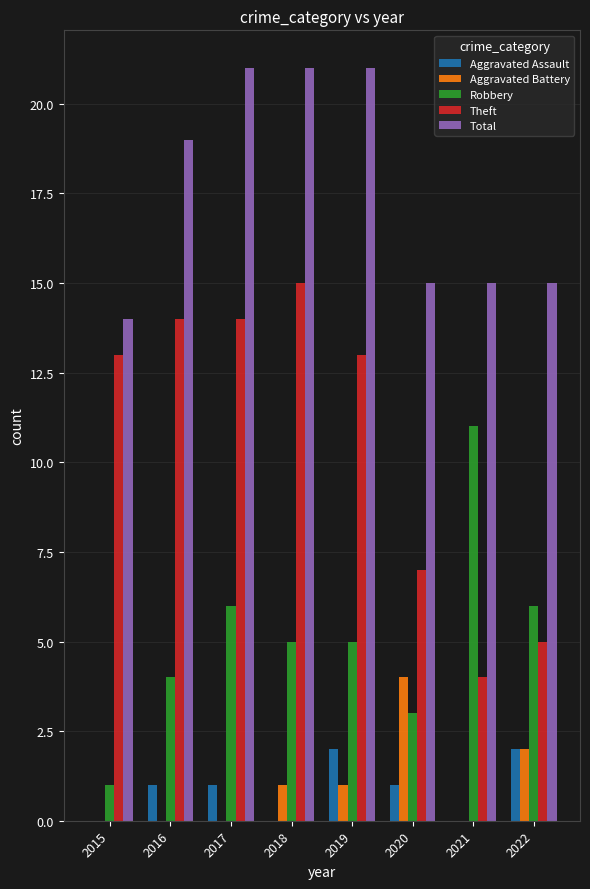

Is the value of Total at 2019 greater than the value of Robbery at 2022?

Yes